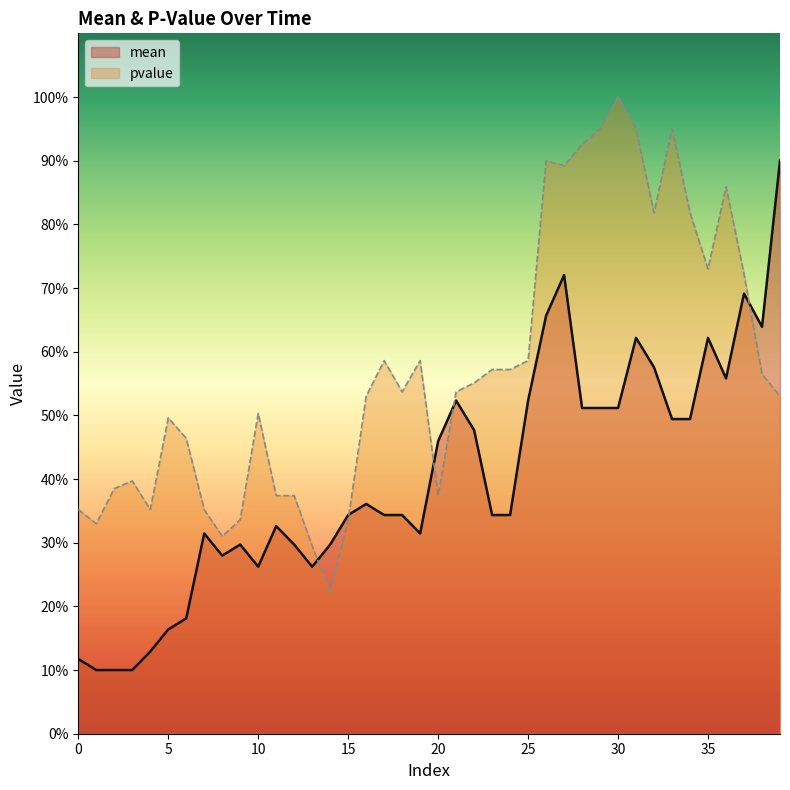

True or false: mean has more than 2 points higher than both neighbors.

True